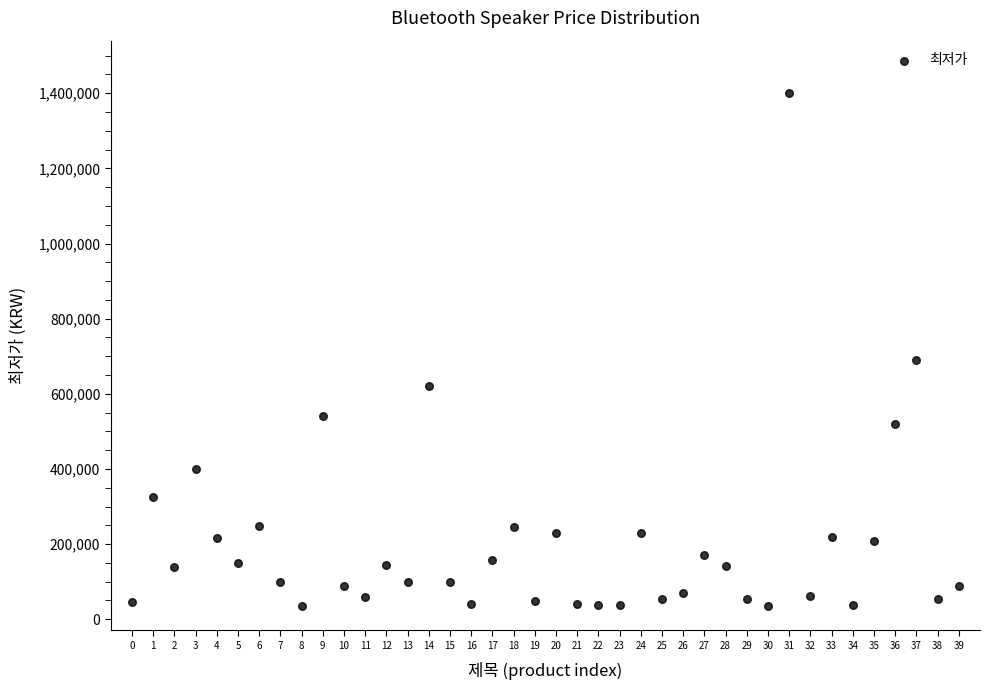

What Y value in the scatter plot is closest to 717400?

690000